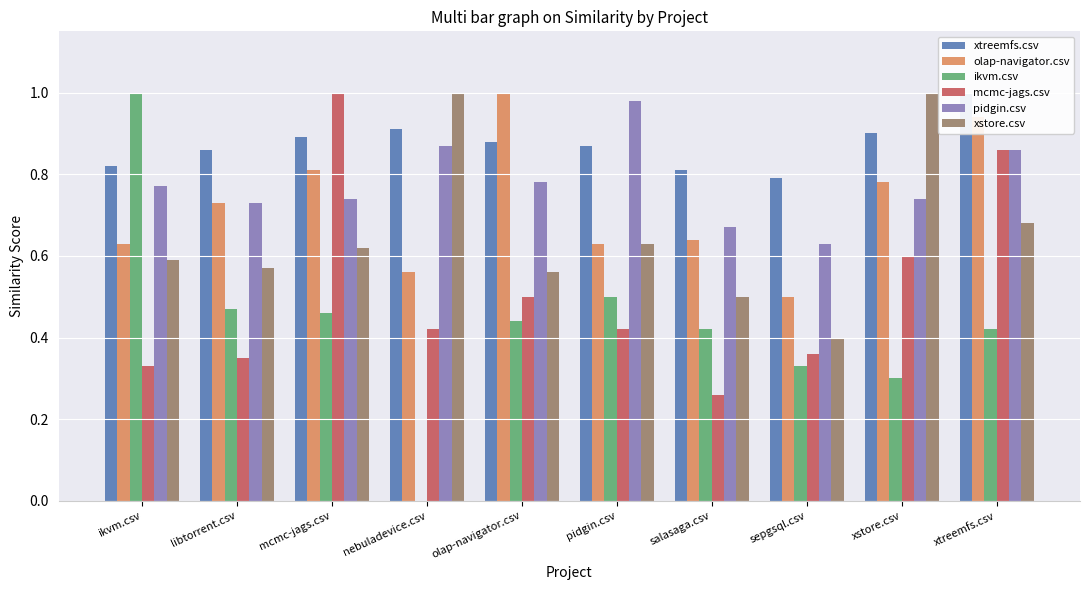

Which series has the largest range (max minus min)?

ikvm.csv